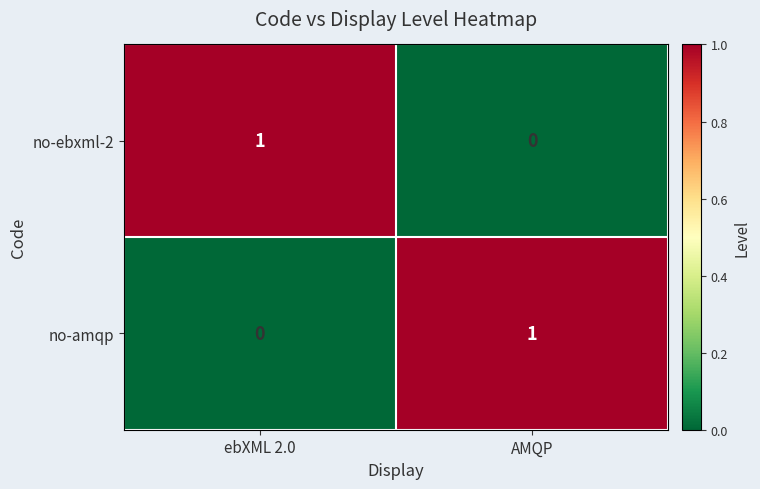

Rank the series at AMQP from highest to lowest value.

no-amqp, no-ebxml-2